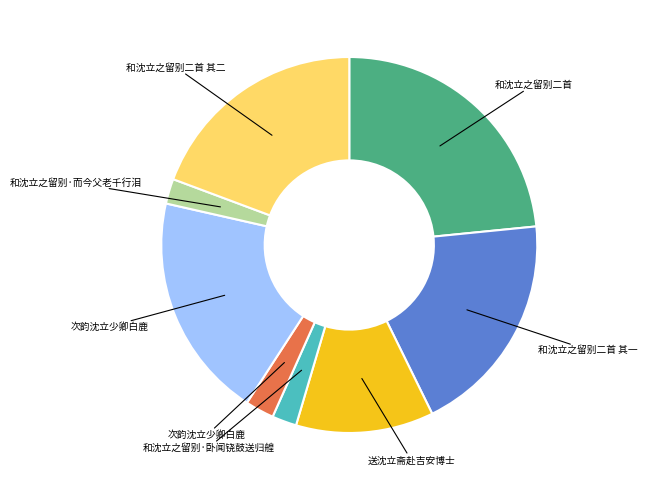

Is there a majority slice in this chart?

No